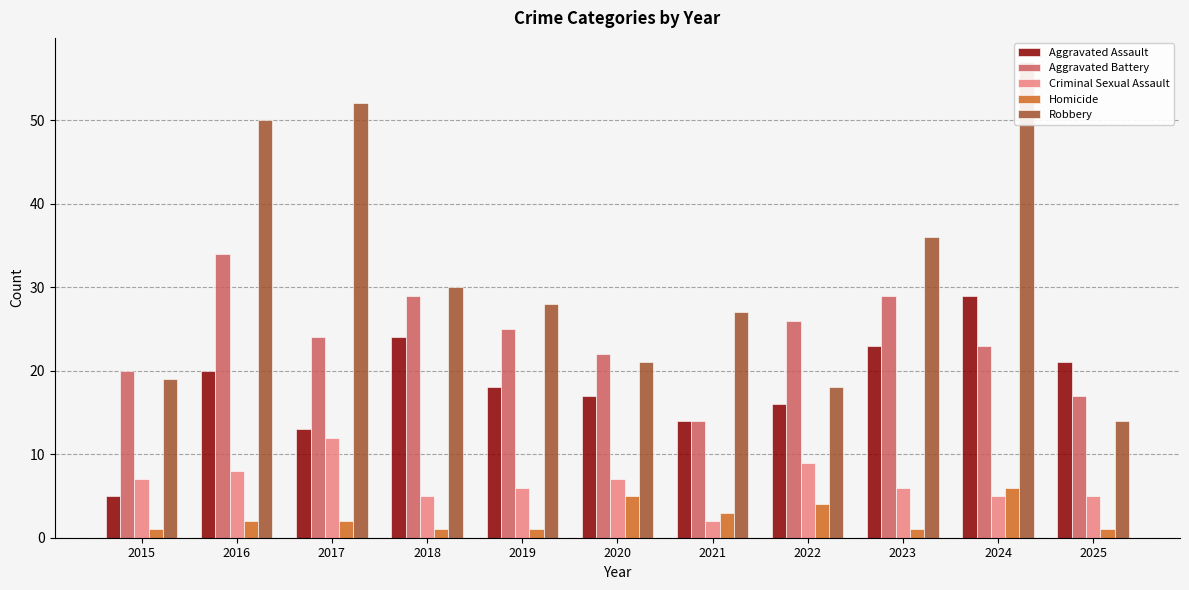

What is the value of the Aggravated Assault bar at the 5th from the left?

18